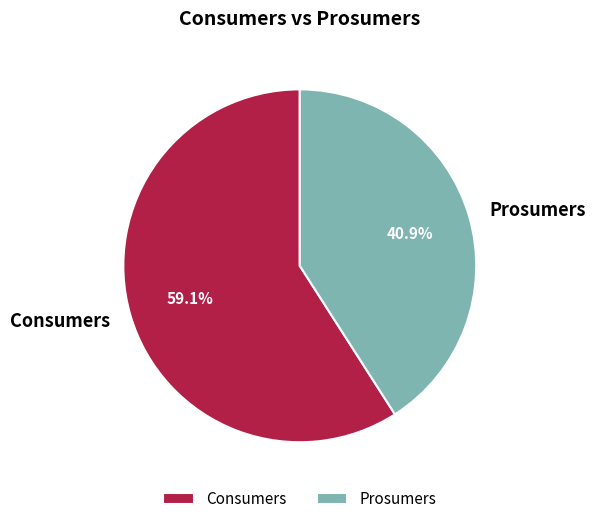

To the nearest percent, what is the difference between the largest and smallest slice percentages?

18%